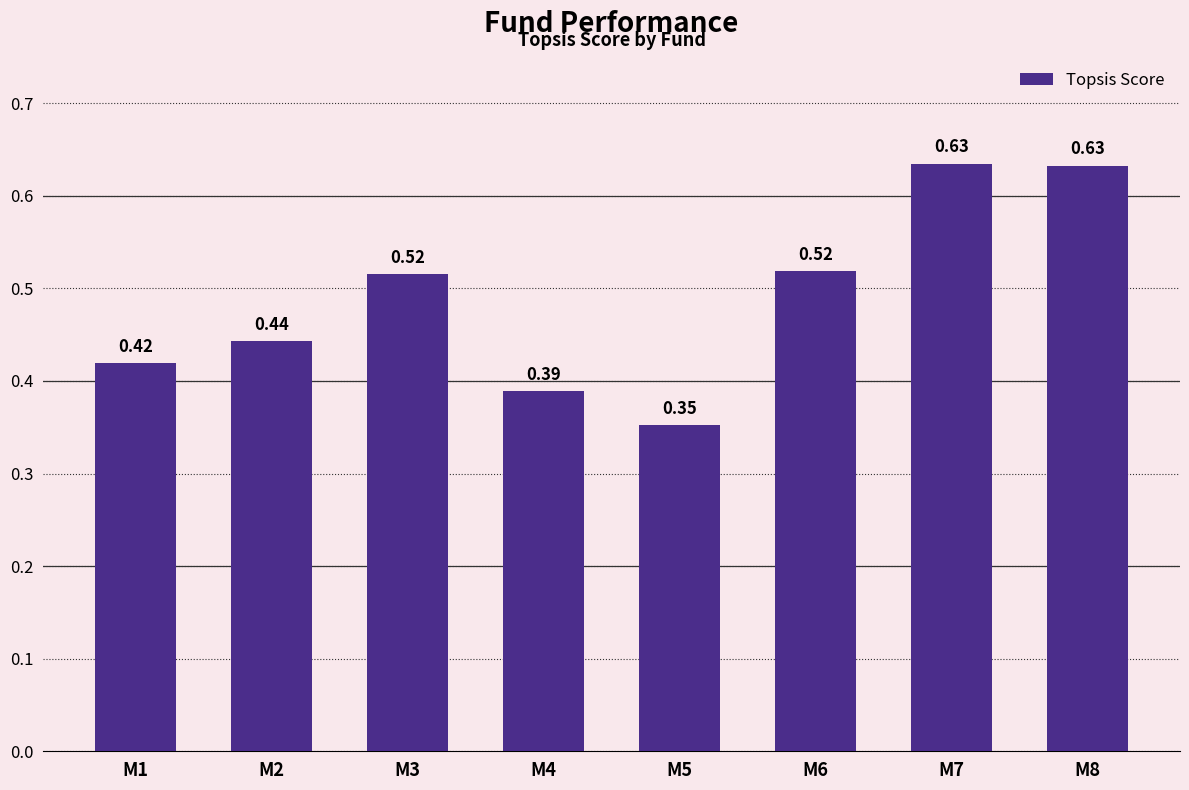

What is the difference between the maximum and minimum values?

0.3